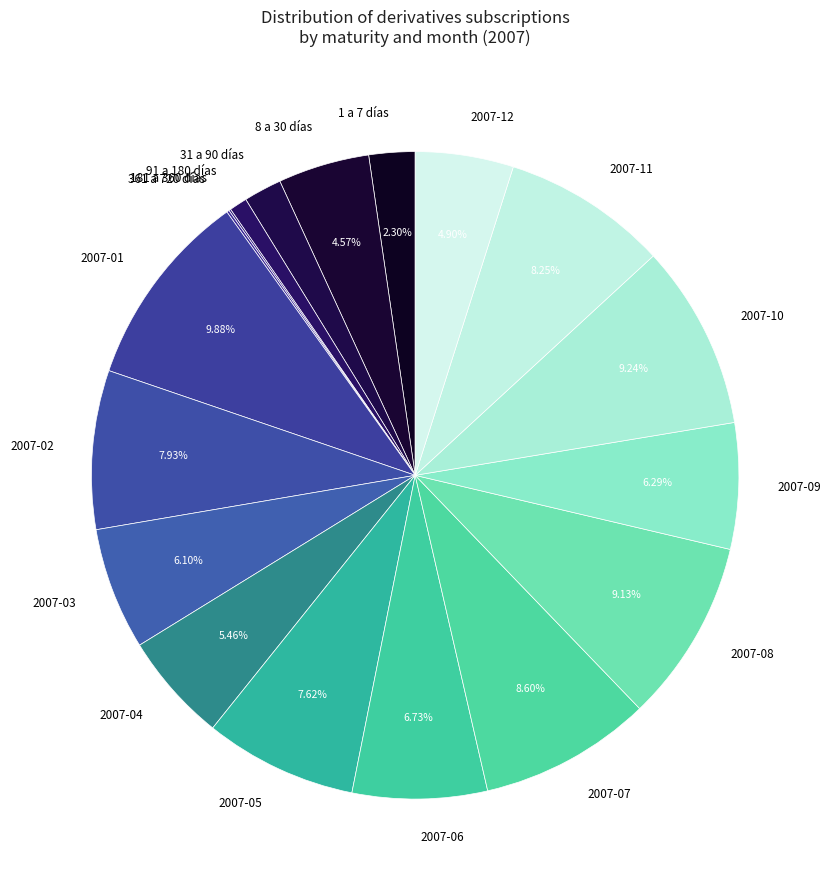

To the nearest percent, what is the difference between the largest and smallest slice percentages?

10%